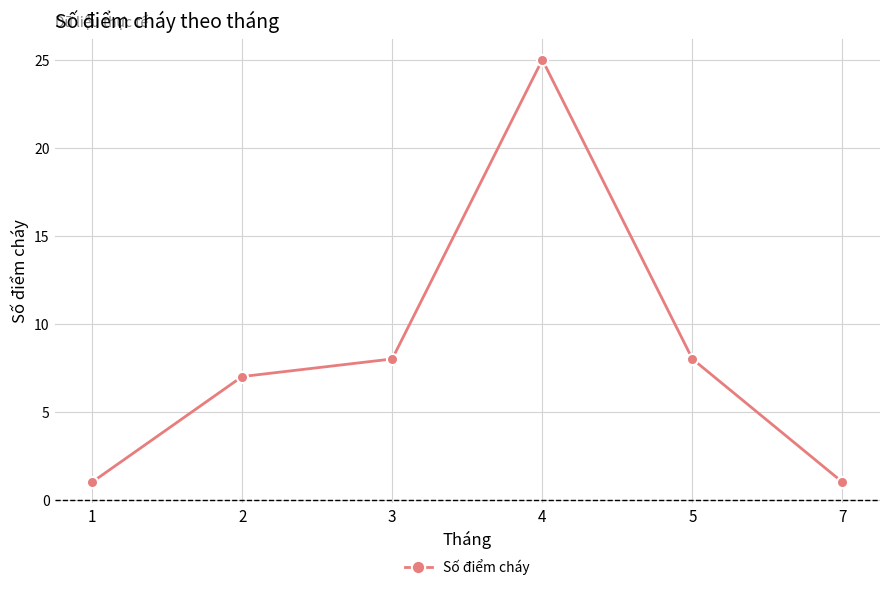

What is the ratio of the value at 3 to the value at 4?

0.3